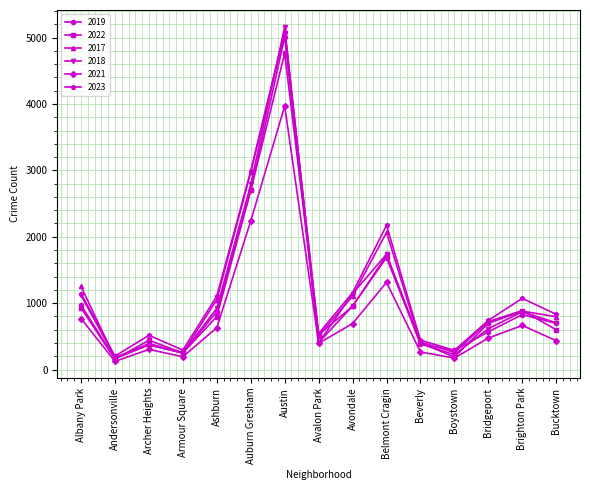

True or false: 2017 has a value of 668 at Beverly.

False